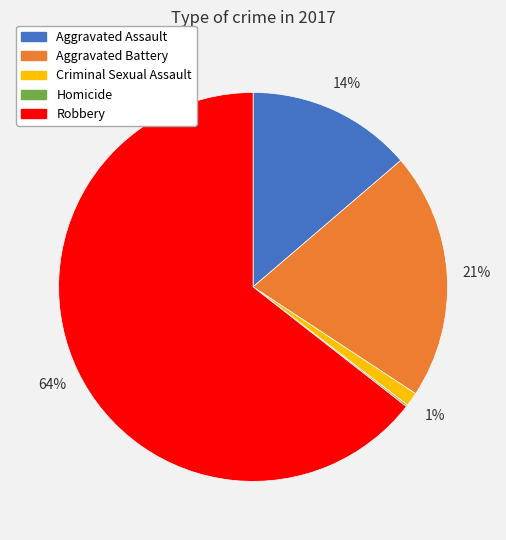

Which slice is the largest?

Robbery